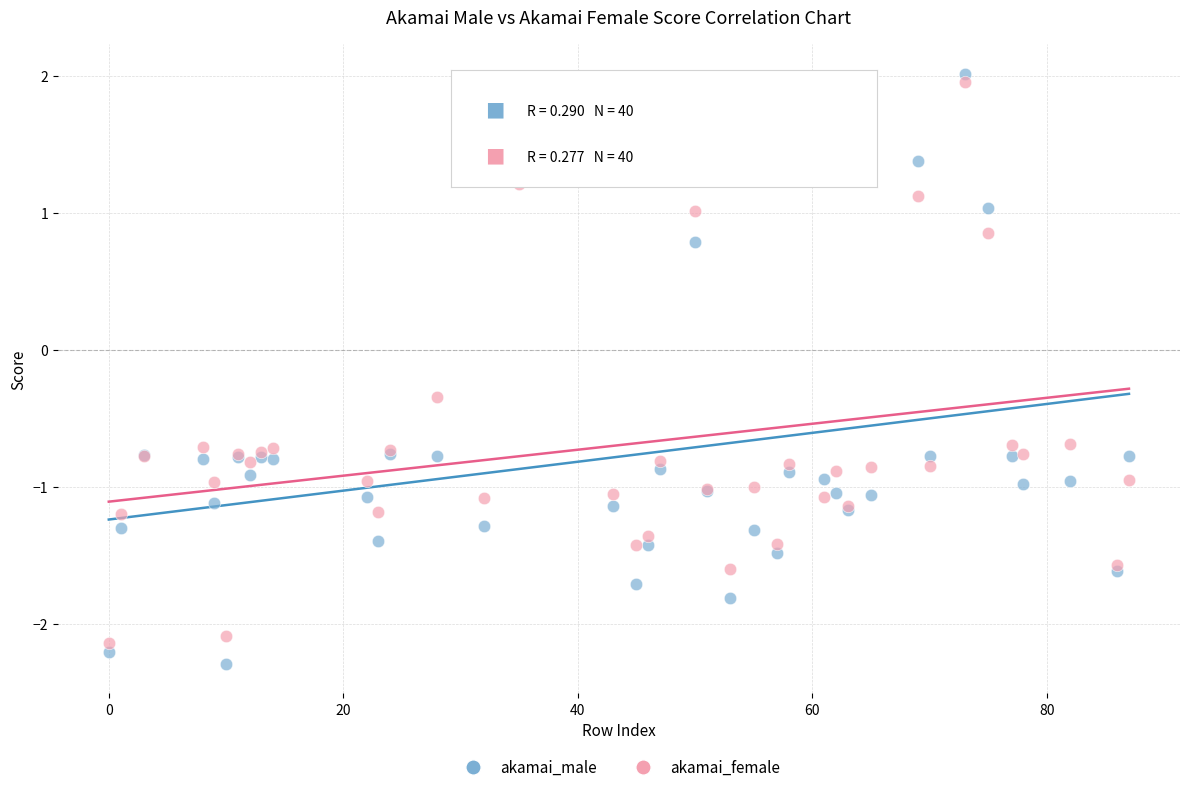

Which series has the largest Y range (max minus min)?

akamai_male